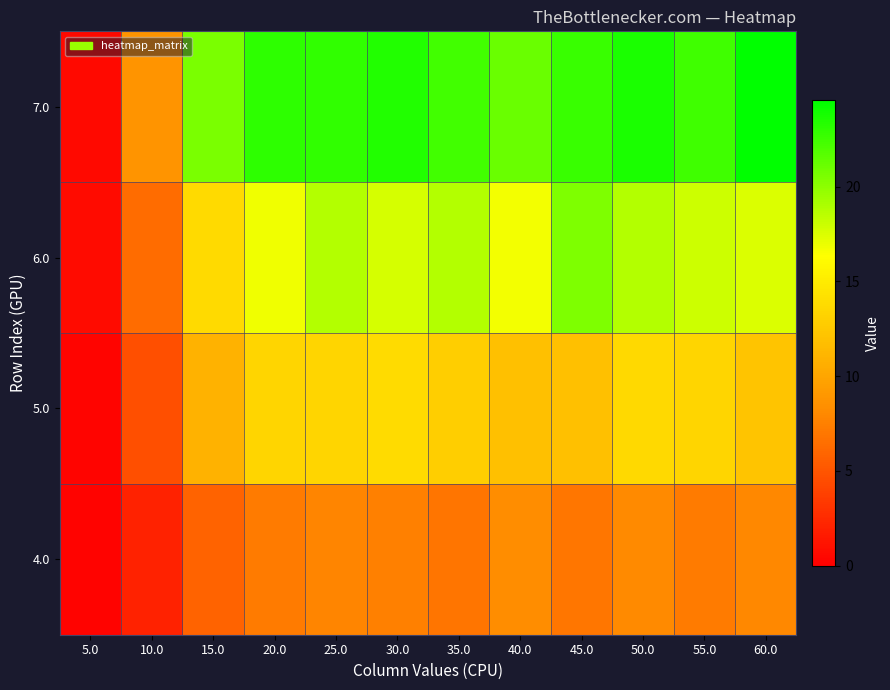

What is the spread (max minus min) of values at 15.0?

14.7